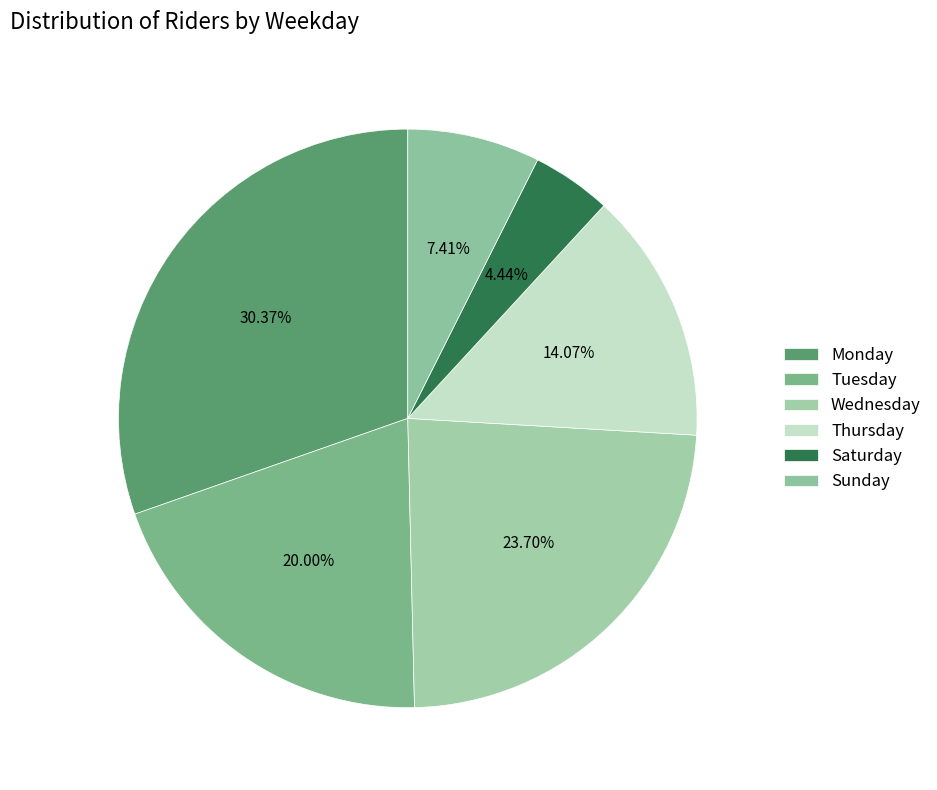

Between Wednesday and Sunday, which is larger?

Wednesday